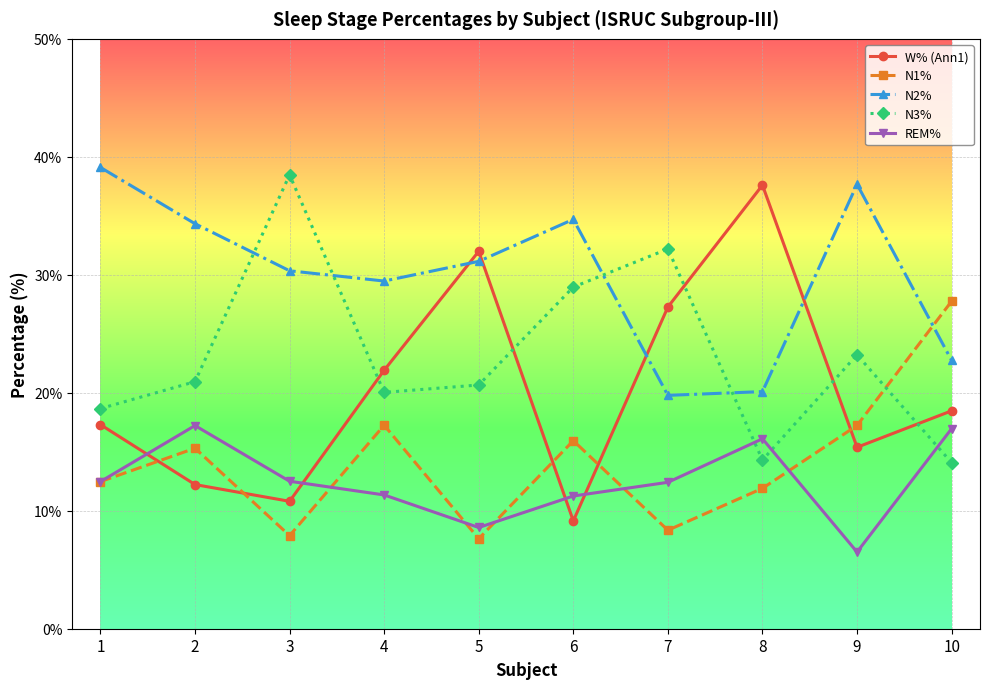

True or false: W% (Ann1) has more than 2 points higher than both neighbors.

False